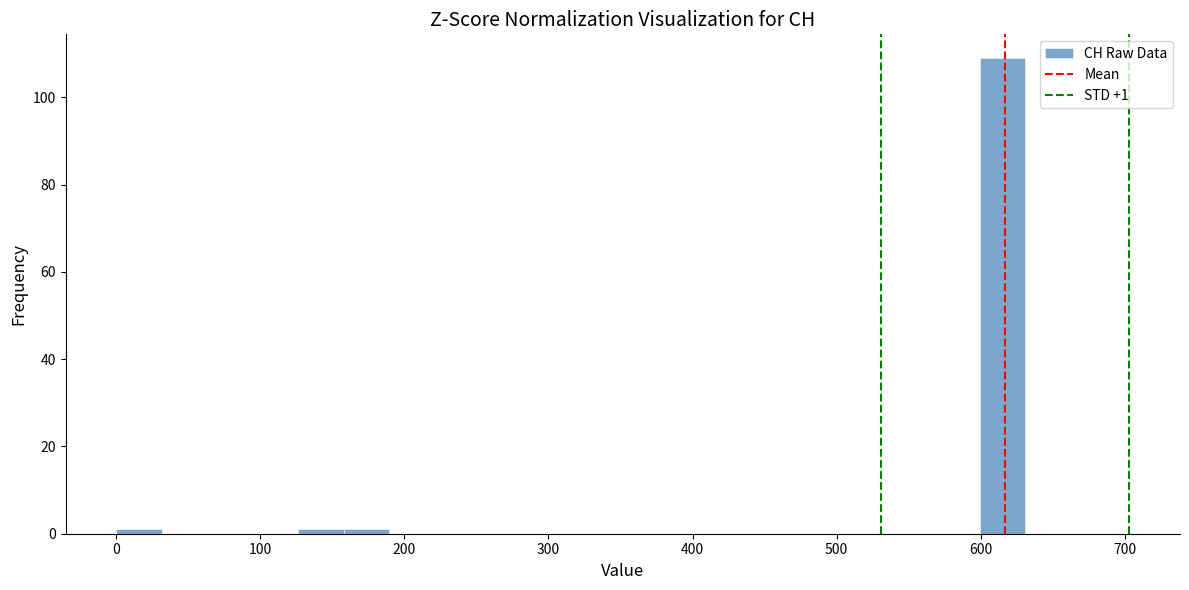

Read against the x-axis, roughly where is the centre of the tallest bar?

620